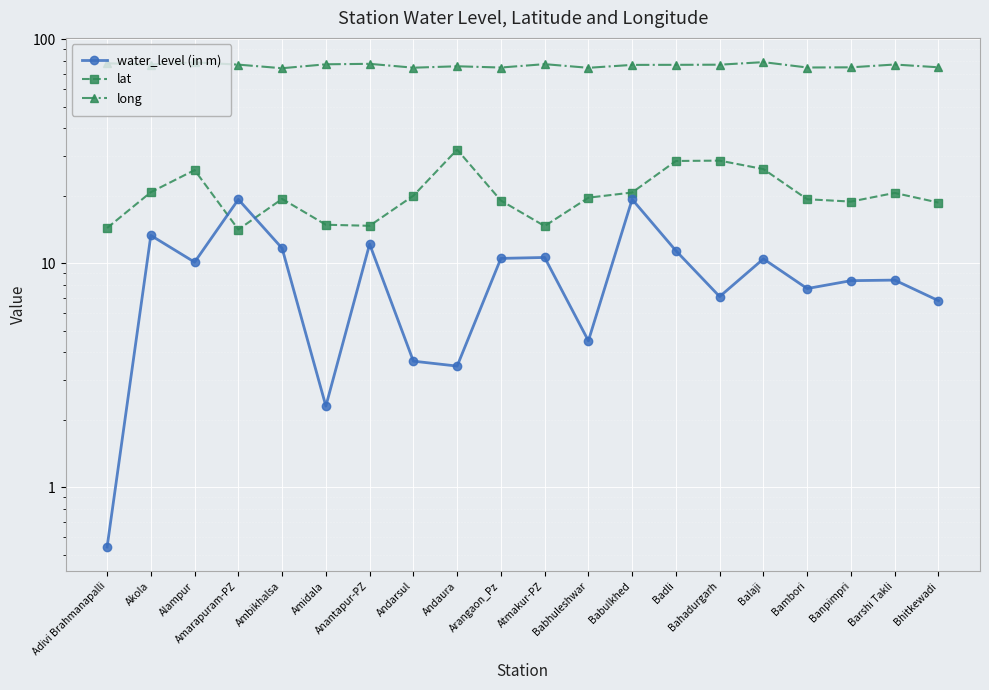

What is the value of the water_level (in m) point at the 2nd from the left?

13.3